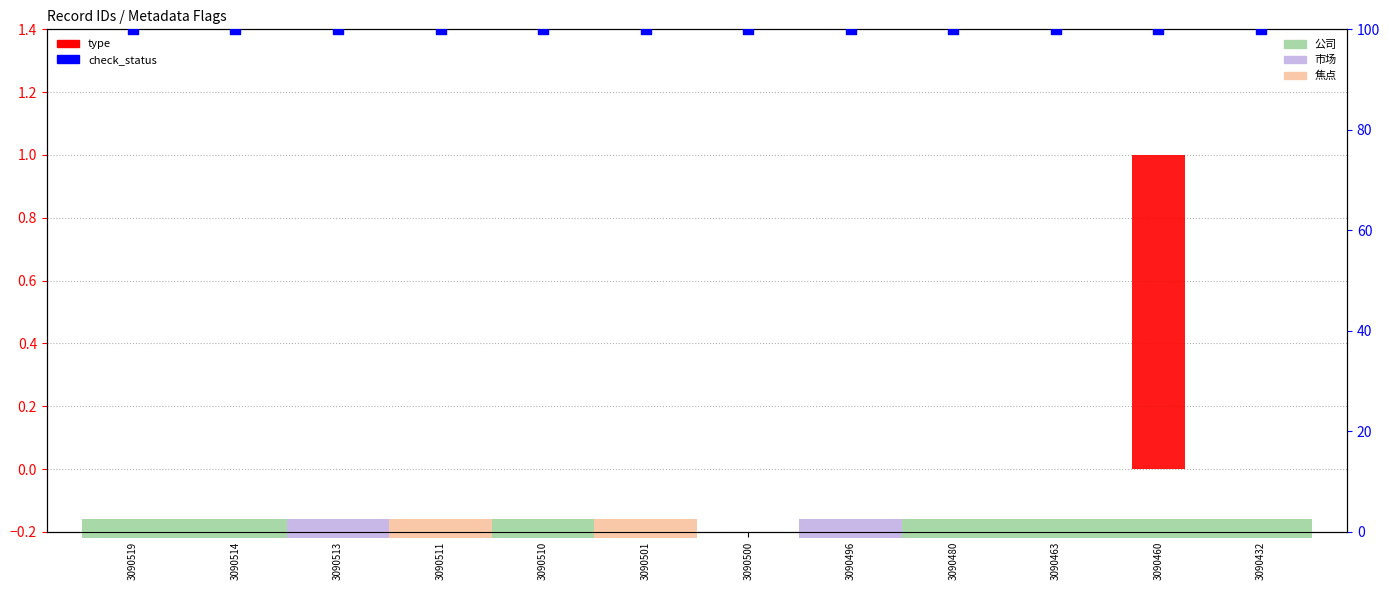

Which series has the widest spread of Y values?

type